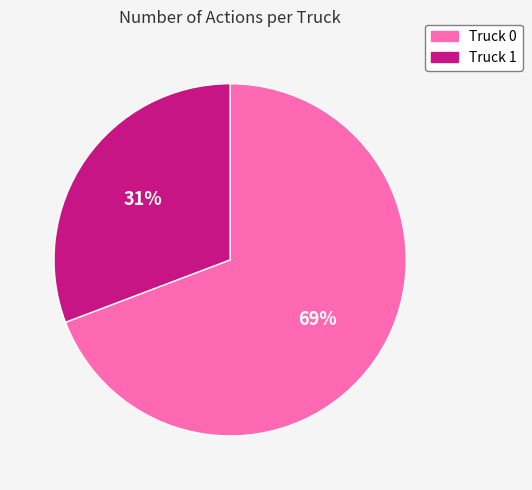

What percentage is the Truck 0 slice, to the nearest percent?

69%